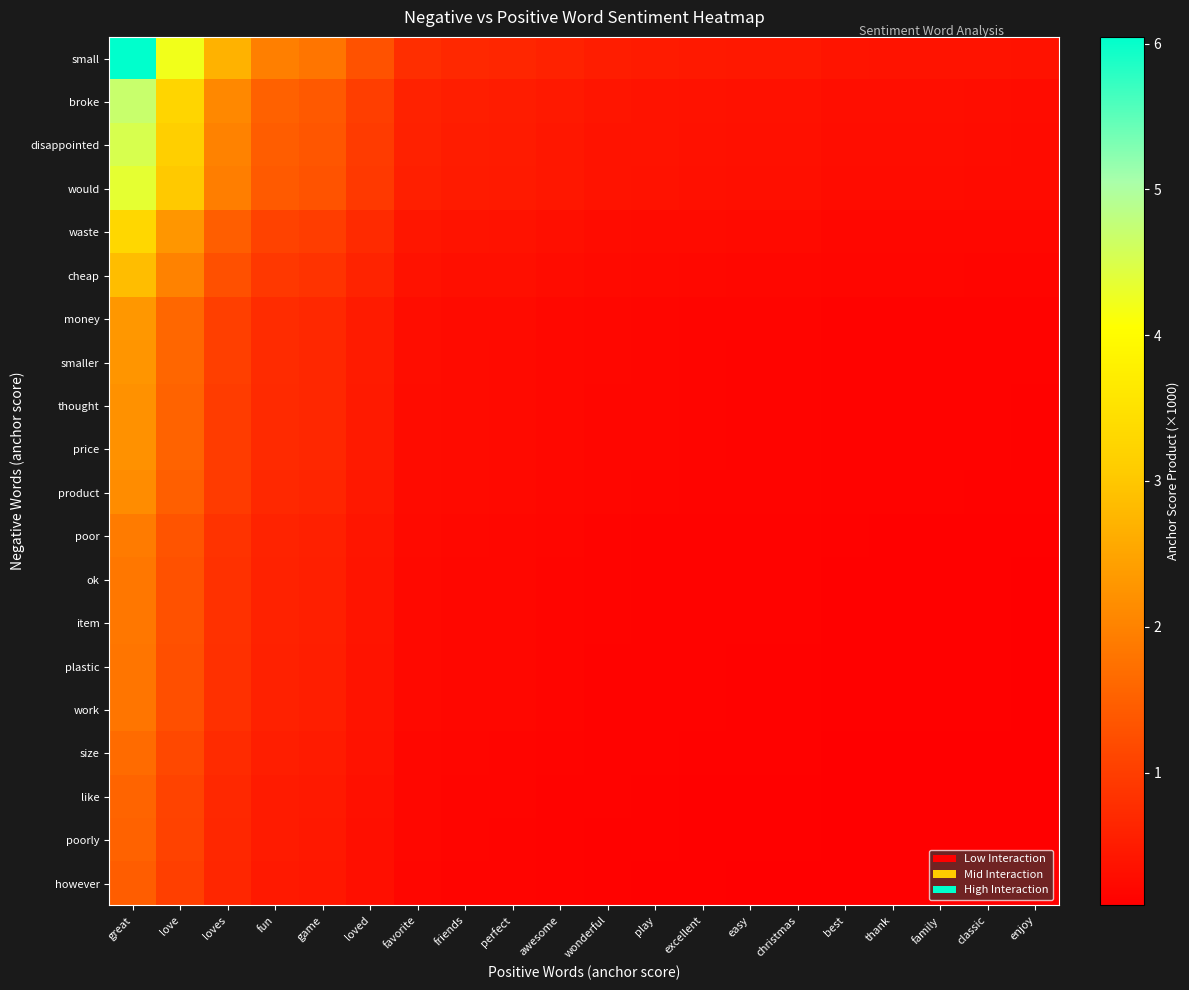

Reading right to left, extract all data points from this chart.

small: enjoy=0.4	classic=0.4	family=0.4	thank=0.4	best=0.4	christmas=0.4	easy=0.4	excellent=0.5	play=0.5	wonderful=0.5	awesome=0.6	perfect=0.7	friends=0.7	favorite=0.8	loved=1.3	game=1.8	fun=2.0	loves=2.7	love=4.2	great=6.0
broke: enjoy=0.3	classic=0.3	family=0.3	thank=0.3	best=0.3	christmas=0.3	easy=0.3	excellent=0.4	play=0.4	wonderful=0.4	awesome=0.5	perfect=0.5	friends=0.5	favorite=0.6	loved=1.0	game=1.4	fun=1.5	loves=2.1	love=3.3	great=4.7
disappointed: enjoy=0.3	classic=0.3	family=0.3	thank=0.3	best=0.3	christmas=0.3	easy=0.3	excellent=0.4	play=0.4	wonderful=0.4	awesome=0.4	perfect=0.5	friends=0.5	favorite=0.6	loved=1.0	game=1.3	fun=1.5	loves=2.0	love=3.1	great=4.5
would: enjoy=0.3	classic=0.3	family=0.3	thank=0.3	best=0.3	christmas=0.3	easy=0.3	excellent=0.3	play=0.4	wonderful=0.4	awesome=0.4	perfect=0.5	friends=0.5	favorite=0.6	loved=0.9	game=1.3	fun=1.4	loves=1.9	love=3.0	great=4.3
waste: enjoy=0.2	classic=0.2	family=0.2	thank=0.2	best=0.2	christmas=0.2	easy=0.2	excellent=0.3	play=0.3	wonderful=0.3	awesome=0.3	perfect=0.4	friends=0.4	favorite=0.4	loved=0.7	game=1.0	fun=1.1	loves=1.5	love=2.3	great=3.3
cheap: enjoy=0.2	classic=0.2	family=0.2	thank=0.2	best=0.2	christmas=0.2	easy=0.2	excellent=0.2	play=0.2	wonderful=0.2	awesome=0.3	perfect=0.3	friends=0.3	favorite=0.4	loved=0.6	game=0.9	fun=0.9	loves=1.3	love=2.0	great=2.9
money: enjoy=0.1	classic=0.1	family=0.1	thank=0.1	best=0.2	christmas=0.2	easy=0.2	excellent=0.2	play=0.2	wonderful=0.2	awesome=0.2	perfect=0.3	friends=0.3	favorite=0.3	loved=0.5	game=0.7	fun=0.7	loves=1.0	love=1.6	great=2.3
smaller: enjoy=0.1	classic=0.1	family=0.1	thank=0.1	best=0.1	christmas=0.2	easy=0.2	excellent=0.2	play=0.2	wonderful=0.2	awesome=0.2	perfect=0.2	friends=0.3	favorite=0.3	loved=0.5	game=0.7	fun=0.7	loves=1.0	love=1.6	great=2.3
thought: enjoy=0.1	classic=0.1	family=0.1	thank=0.1	best=0.1	christmas=0.2	easy=0.2	excellent=0.2	play=0.2	wonderful=0.2	awesome=0.2	perfect=0.2	friends=0.3	favorite=0.3	loved=0.5	game=0.7	fun=0.7	loves=1.0	love=1.5	great=2.2
price: enjoy=0.1	classic=0.1	family=0.1	thank=0.1	best=0.1	christmas=0.2	easy=0.2	excellent=0.2	play=0.2	wonderful=0.2	awesome=0.2	perfect=0.2	friends=0.3	favorite=0.3	loved=0.5	game=0.7	fun=0.7	loves=1.0	love=1.5	great=2.2
product: enjoy=0.1	classic=0.1	family=0.1	thank=0.1	best=0.1	christmas=0.2	easy=0.2	excellent=0.2	play=0.2	wonderful=0.2	awesome=0.2	perfect=0.2	friends=0.2	favorite=0.3	loved=0.5	game=0.6	fun=0.7	loves=0.9	love=1.5	great=2.1
poor: enjoy=0.1	classic=0.1	family=0.1	thank=0.1	best=0.1	christmas=0.1	easy=0.1	excellent=0.1	play=0.2	wonderful=0.2	awesome=0.2	perfect=0.2	friends=0.2	favorite=0.2	loved=0.4	game=0.6	fun=0.6	loves=0.8	love=1.3	great=1.9
ok: enjoy=0.1	classic=0.1	family=0.1	thank=0.1	best=0.1	christmas=0.1	easy=0.1	excellent=0.1	play=0.2	wonderful=0.2	awesome=0.2	perfect=0.2	friends=0.2	favorite=0.2	loved=0.4	game=0.5	fun=0.6	loves=0.8	love=1.3	great=1.8
item: enjoy=0.1	classic=0.1	family=0.1	thank=0.1	best=0.1	christmas=0.1	easy=0.1	excellent=0.1	play=0.2	wonderful=0.2	awesome=0.2	perfect=0.2	friends=0.2	favorite=0.2	loved=0.4	game=0.5	fun=0.6	loves=0.8	love=1.3	great=1.8
plastic: enjoy=0.1	classic=0.1	family=0.1	thank=0.1	best=0.1	christmas=0.1	easy=0.1	excellent=0.1	play=0.1	wonderful=0.2	awesome=0.2	perfect=0.2	friends=0.2	favorite=0.2	loved=0.4	game=0.5	fun=0.6	loves=0.8	love=1.3	great=1.8
work: enjoy=0.1	classic=0.1	family=0.1	thank=0.1	best=0.1	christmas=0.1	easy=0.1	excellent=0.1	play=0.1	wonderful=0.2	awesome=0.2	perfect=0.2	friends=0.2	favorite=0.2	loved=0.4	game=0.5	fun=0.6	loves=0.8	love=1.3	great=1.8
size: enjoy=0.1	classic=0.1	family=0.1	thank=0.1	best=0.1	christmas=0.1	easy=0.1	excellent=0.1	play=0.1	wonderful=0.1	awesome=0.2	perfect=0.2	friends=0.2	favorite=0.2	loved=0.4	game=0.5	fun=0.5	loves=0.7	love=1.2	great=1.7
like: enjoy=0.1	classic=0.1	family=0.1	thank=0.1	best=0.1	christmas=0.1	easy=0.1	excellent=0.1	play=0.1	wonderful=0.1	awesome=0.2	perfect=0.2	friends=0.2	favorite=0.2	loved=0.3	game=0.5	fun=0.5	loves=0.7	love=1.1	great=1.6
poorly: enjoy=0.1	classic=0.1	family=0.1	thank=0.1	best=0.1	christmas=0.1	easy=0.1	excellent=0.1	play=0.1	wonderful=0.1	awesome=0.2	perfect=0.2	friends=0.2	favorite=0.2	loved=0.3	game=0.5	fun=0.5	loves=0.7	love=1.1	great=1.5
however: enjoy=0.1	classic=0.1	family=0.1	thank=0.1	best=0.1	christmas=0.1	easy=0.1	excellent=0.1	play=0.1	wonderful=0.1	awesome=0.1	perfect=0.2	friends=0.2	favorite=0.2	loved=0.3	game=0.4	fun=0.5	loves=0.6	love=1.0	great=1.5